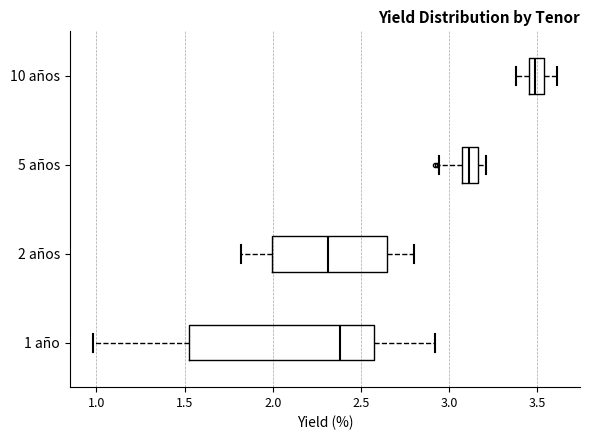

Which box has the furthest to the right median line?

10 años